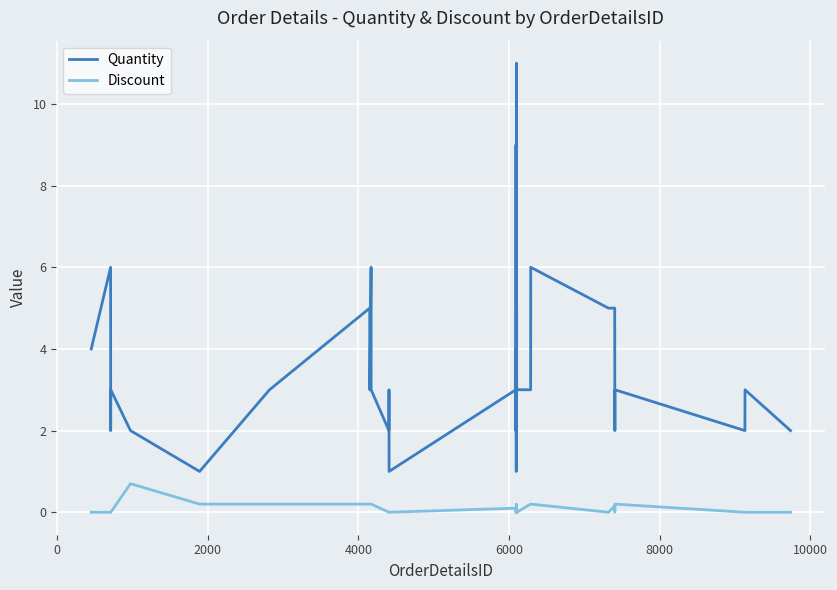

True or false: Discount and Quantity cross at least once.

False